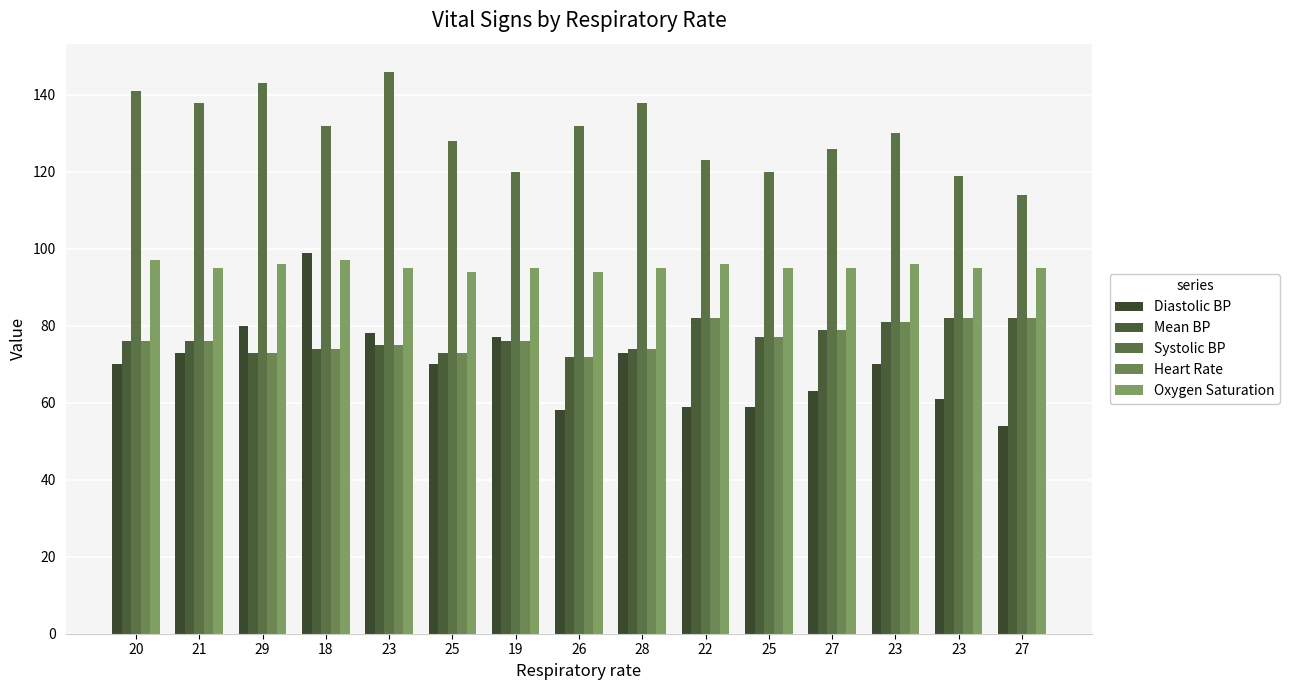

Which series has the largest total across all categories?

Systolic BP